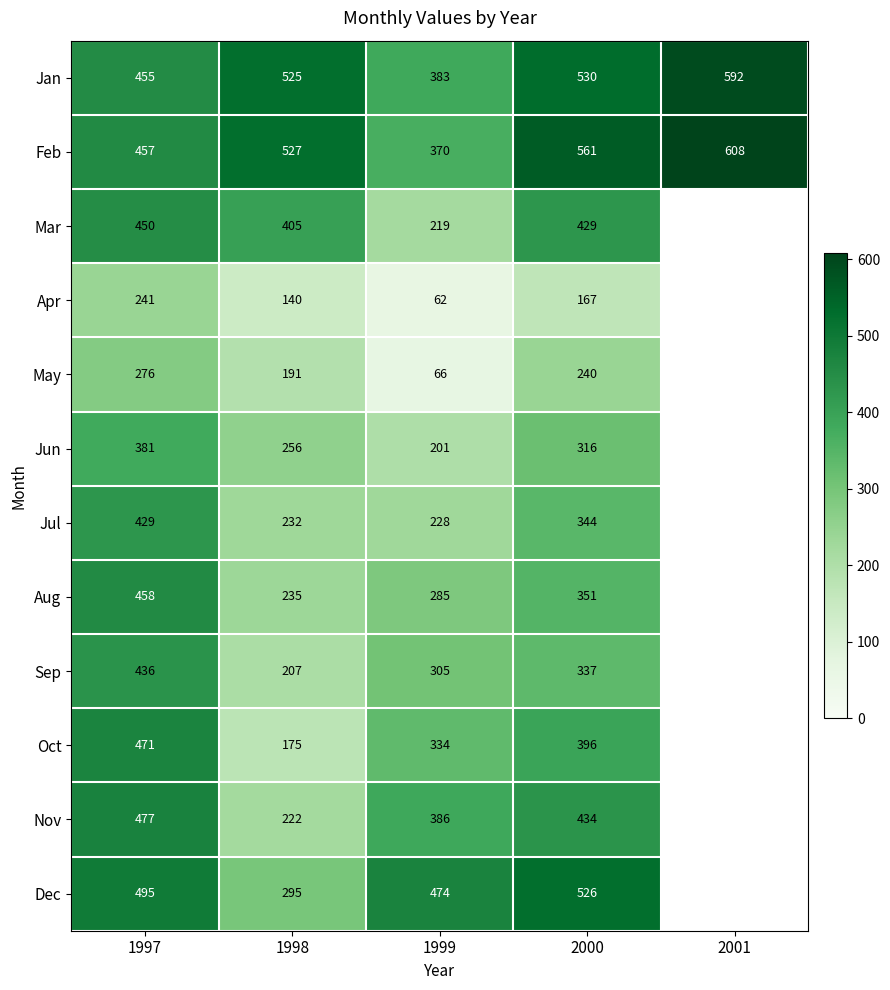

Count the Feb values in the range 457 to 561.

3